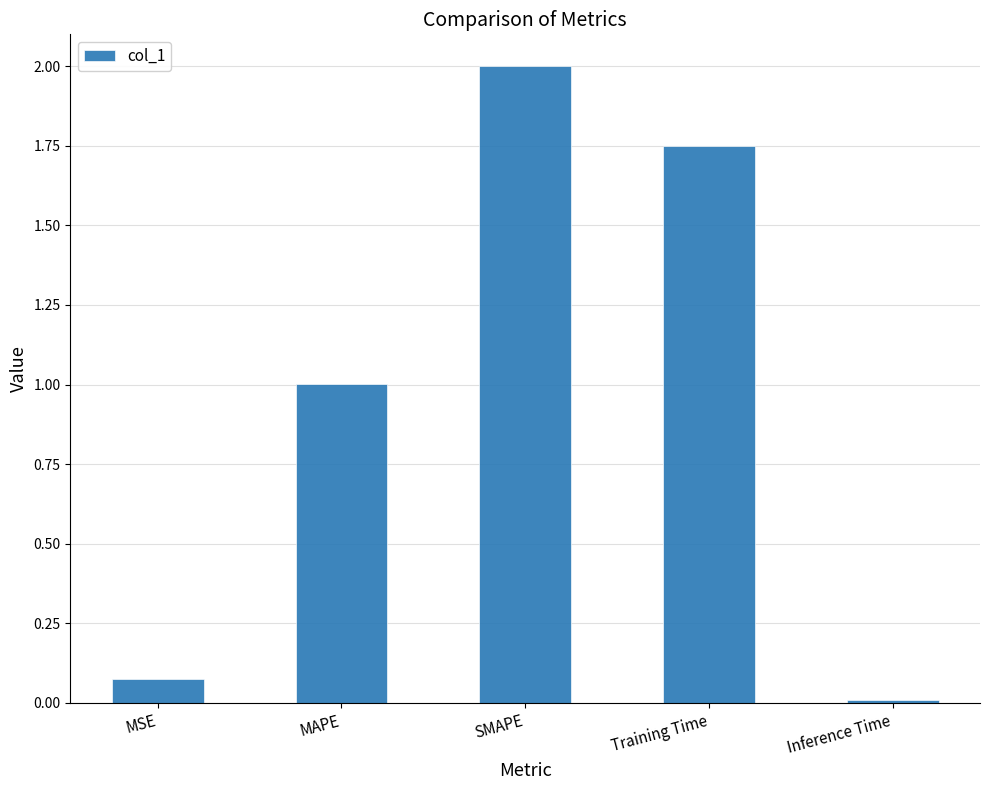

How many bars are there in total?

5